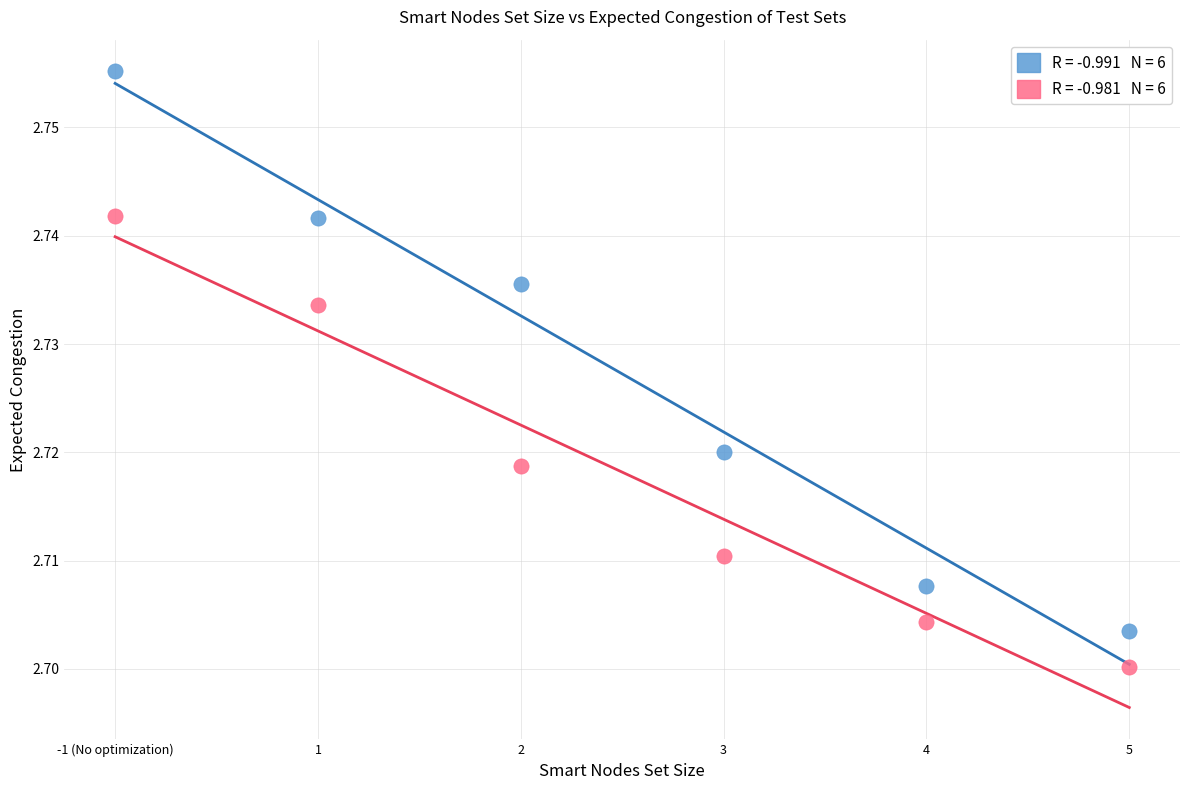

Count the number of points in this scatter plot.

12